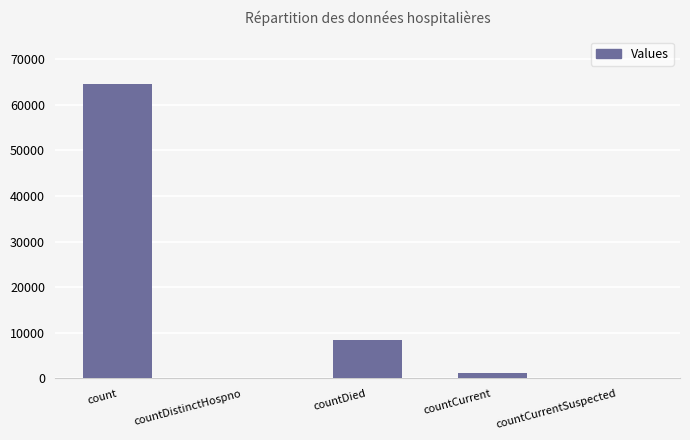

True or false: the data shows 12109 at countDied.

False